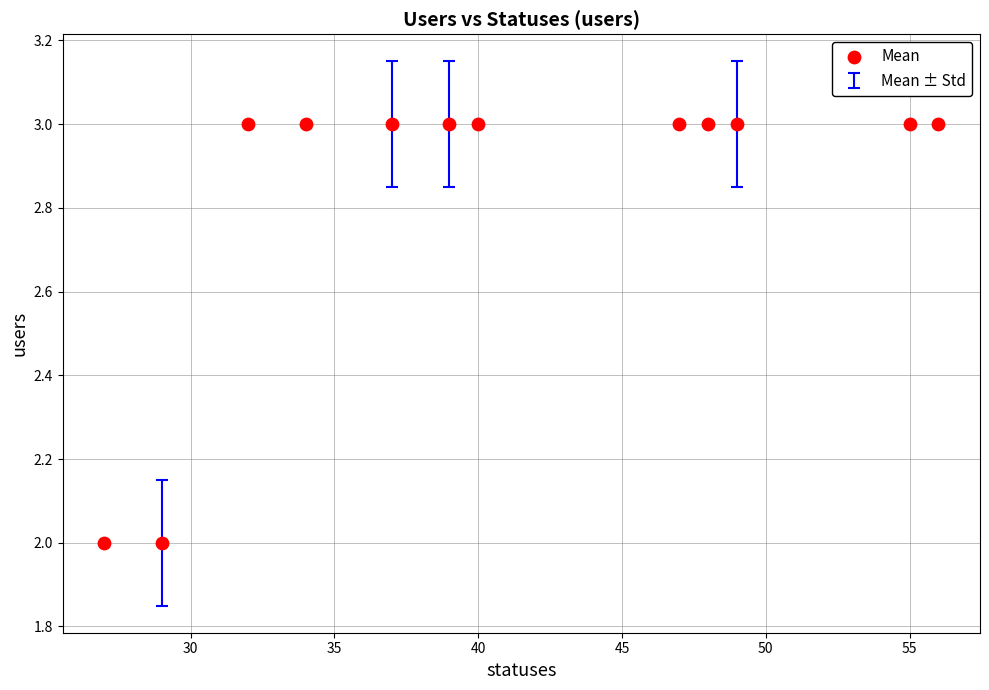

What is the average X value?

41